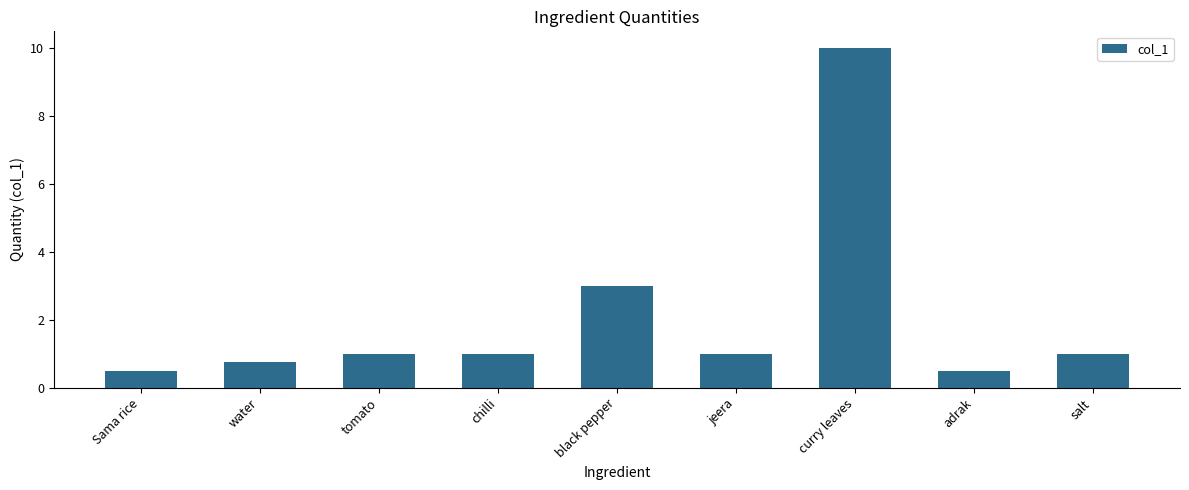

Read the value at water.

0.8